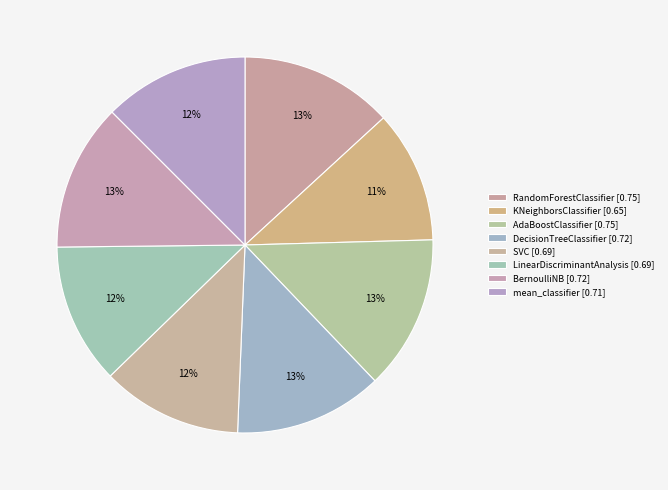

How many segments does this pie chart have?

8